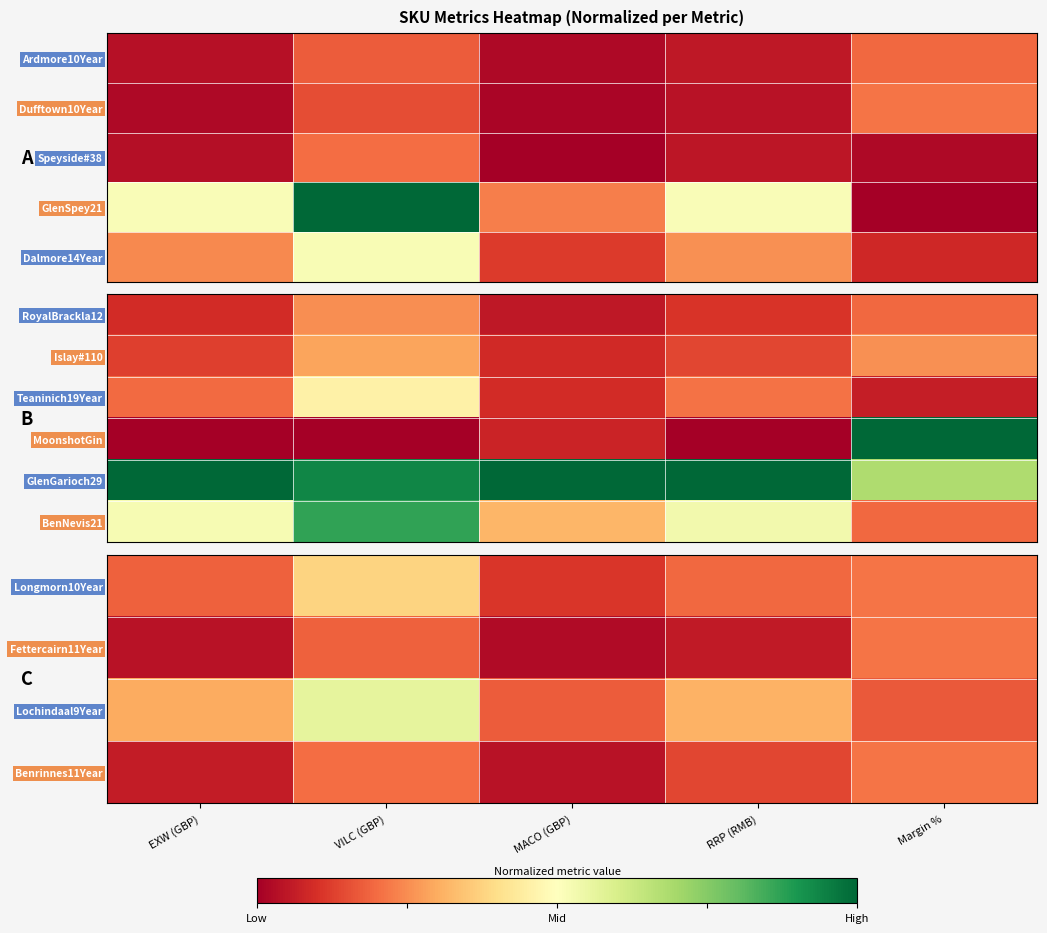

At which category is the sum across all series the highest?

VILC (GBP)